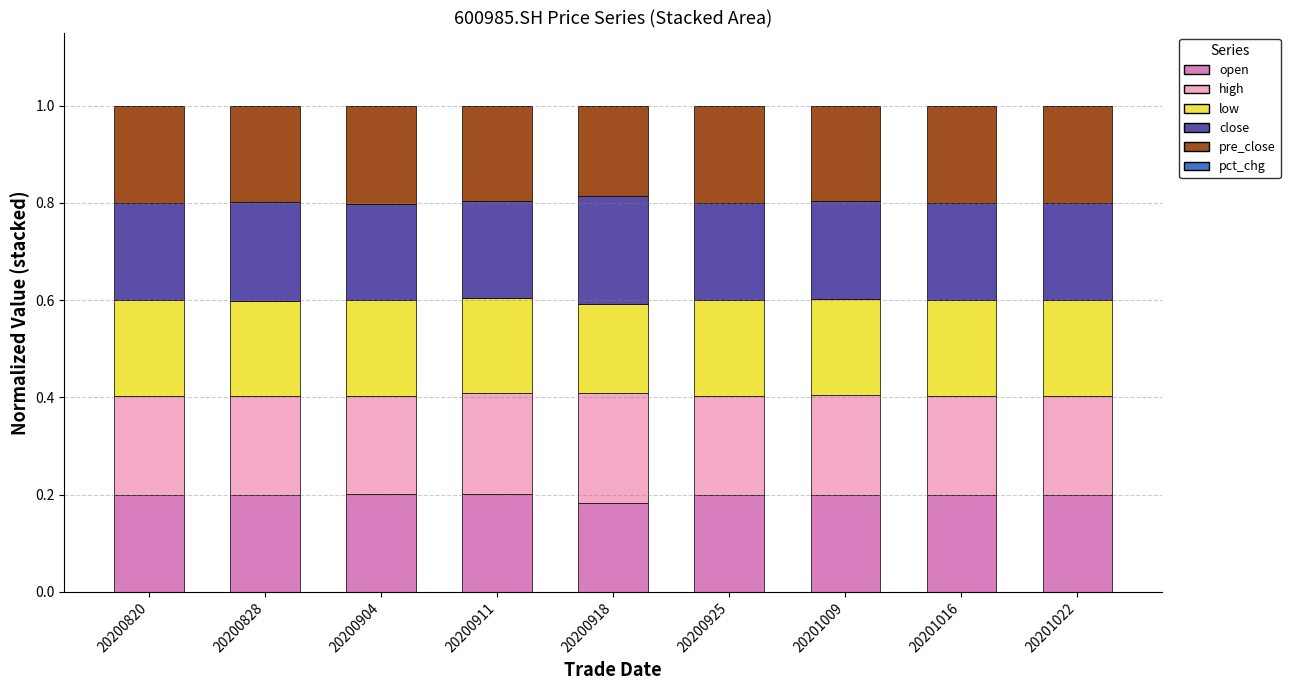

What is the total value across all series at 20200925?

1.0